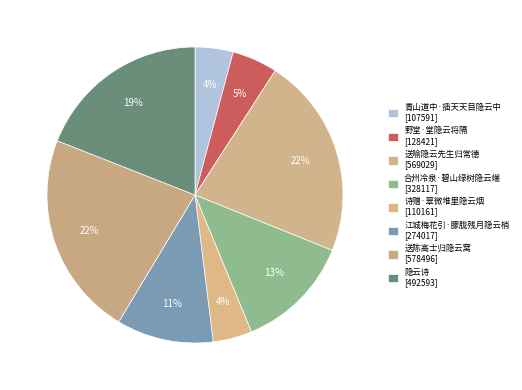

Approximately how many times larger is the value at 青山道中·插天天目隐云中 compared to 江城梅花引·朦胧残月隐云梢?

0.4